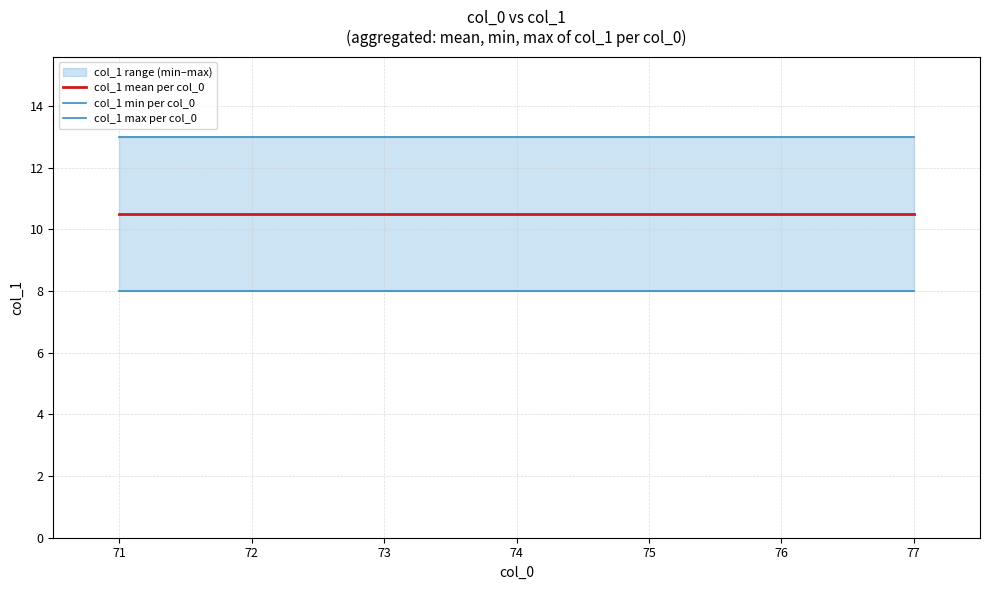

At how many categories does at least one series exceed 11?

7